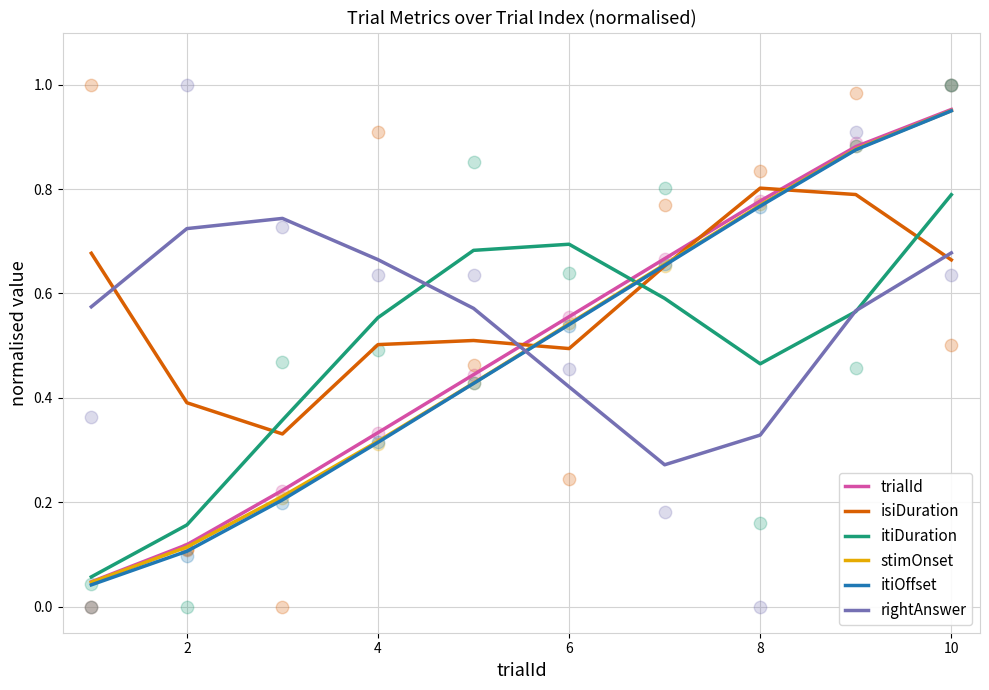

The rightAnswer series shows 0.3 at 6. True or false?

False